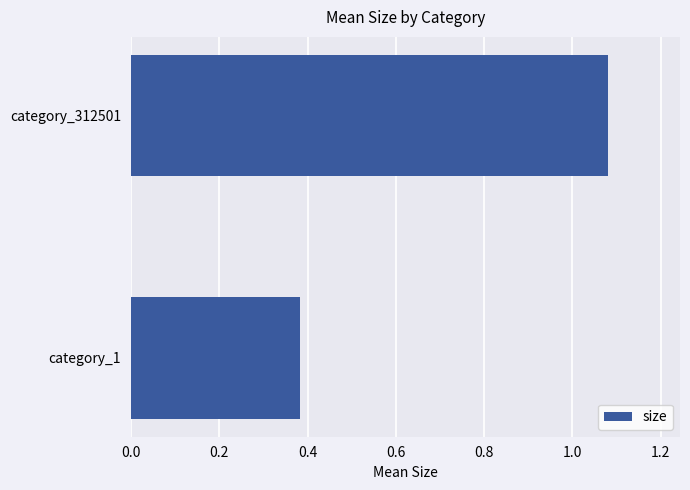

Does the chart contain any negative values?

No